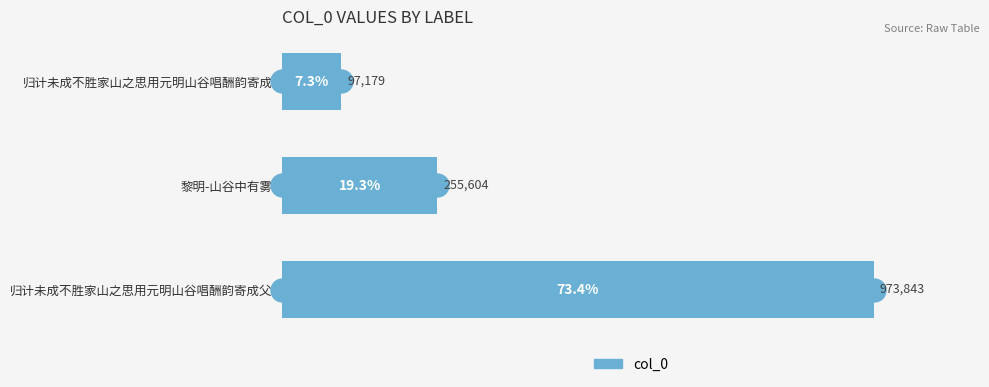

Are the bars horizontal?

Yes